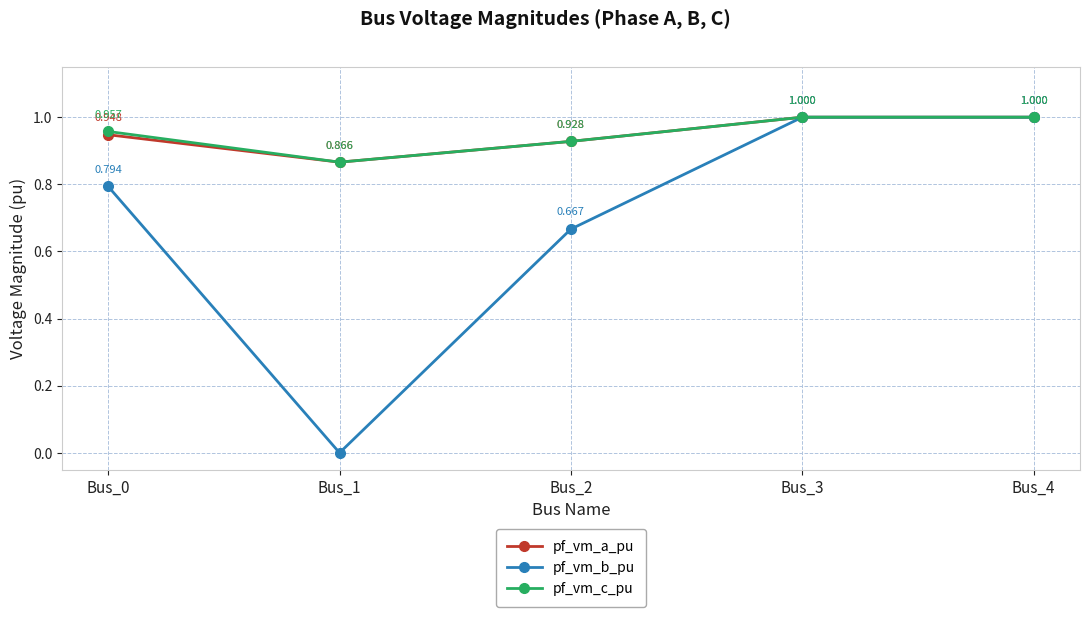

Which series has the largest total across all categories?

pf_vm_c_pu